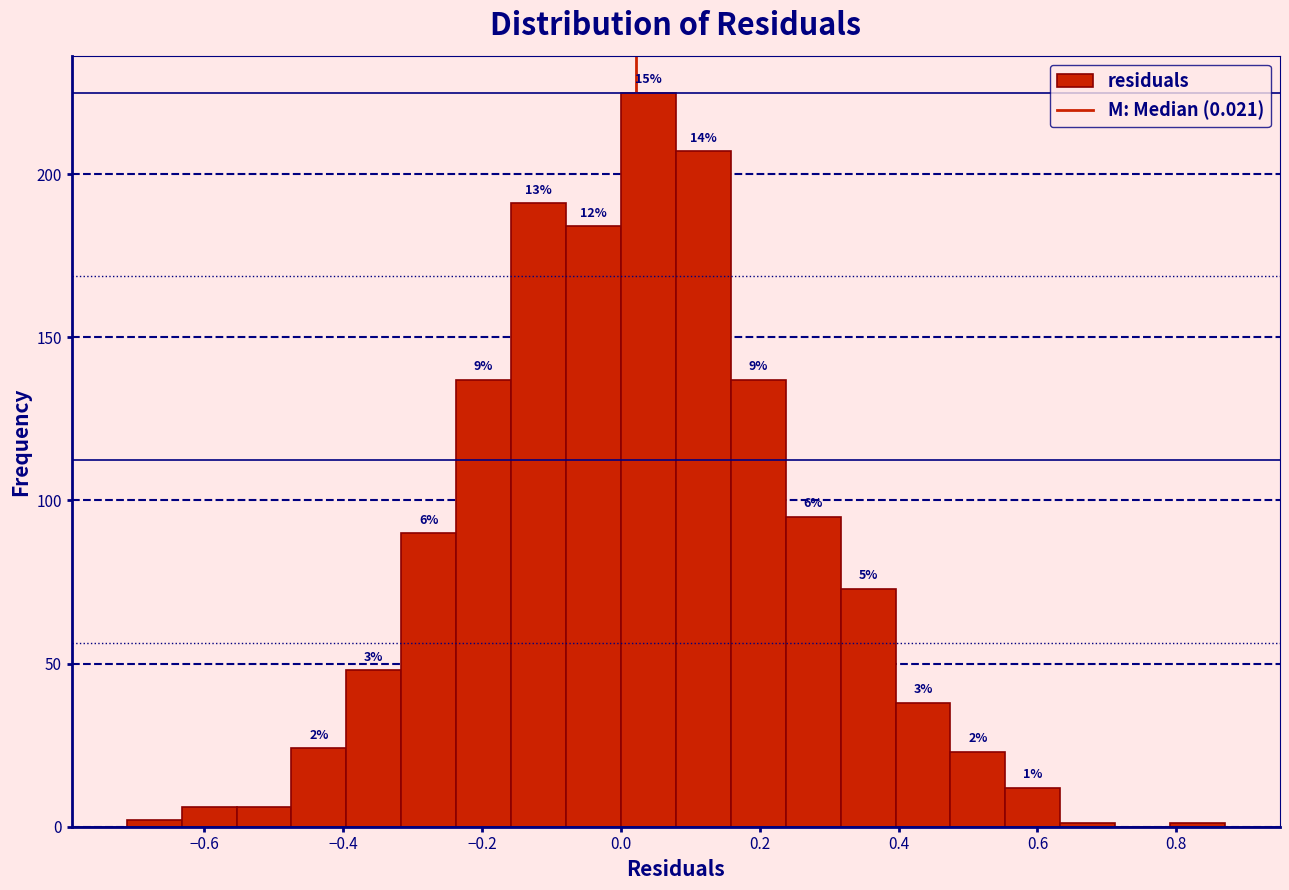

Around what value on the x-axis is the tallest bar? Give the approximate position of its centre, as read against the axis.

0.04